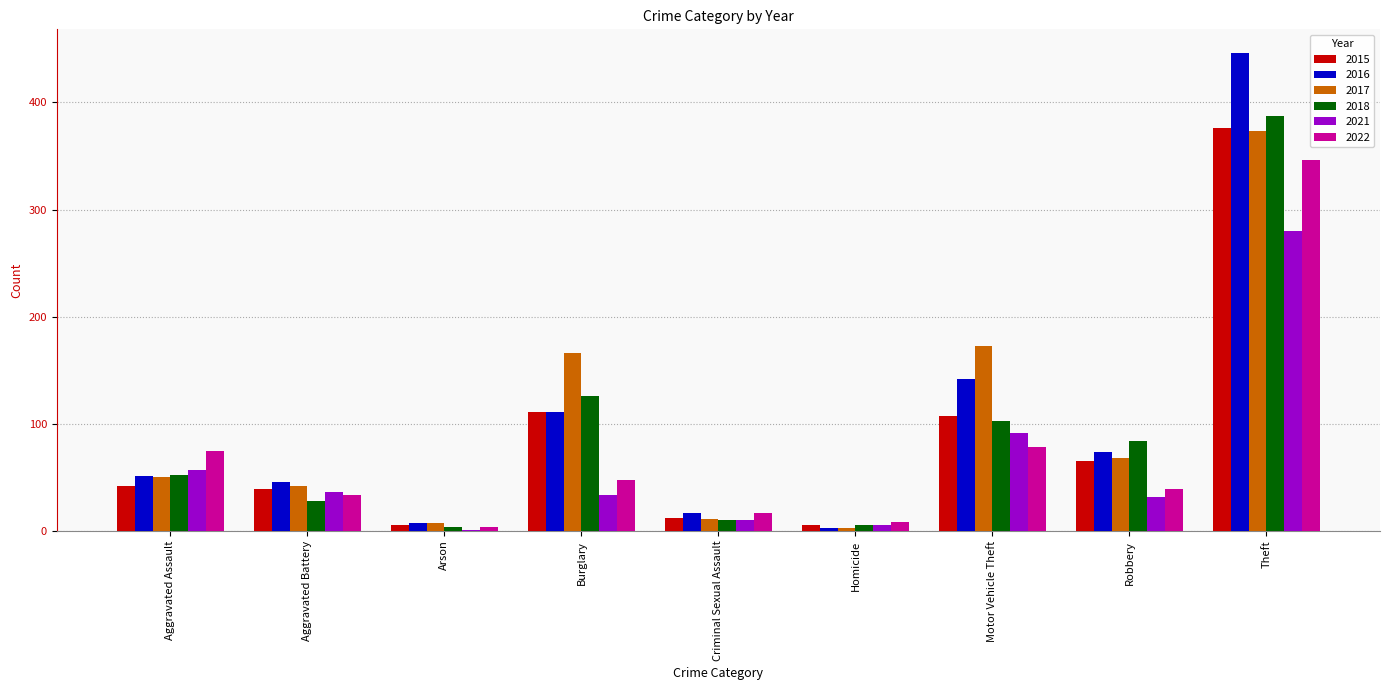

What is the total value across all series at Theft?

2208